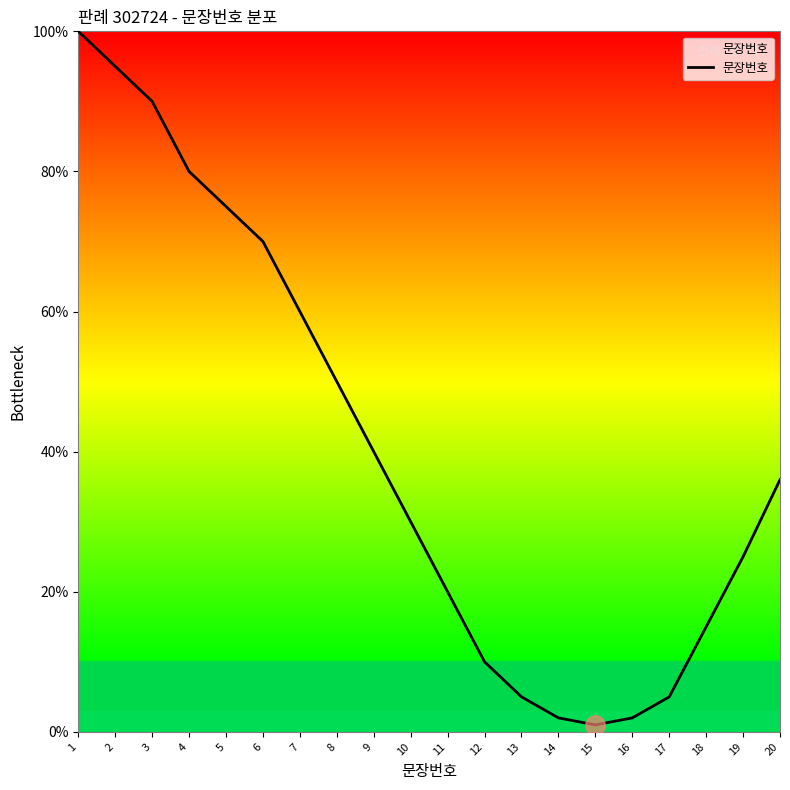

Is this an area chart (filled region under the line)?

No